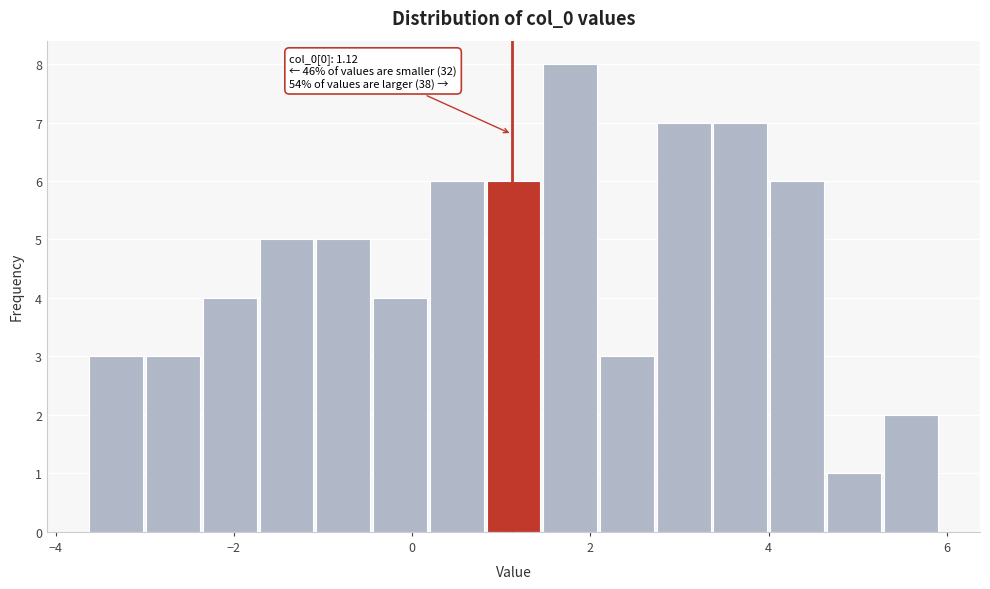

Around what value on the x-axis is the tallest bar? Give the approximate position of its centre, as read against the axis.

1.8